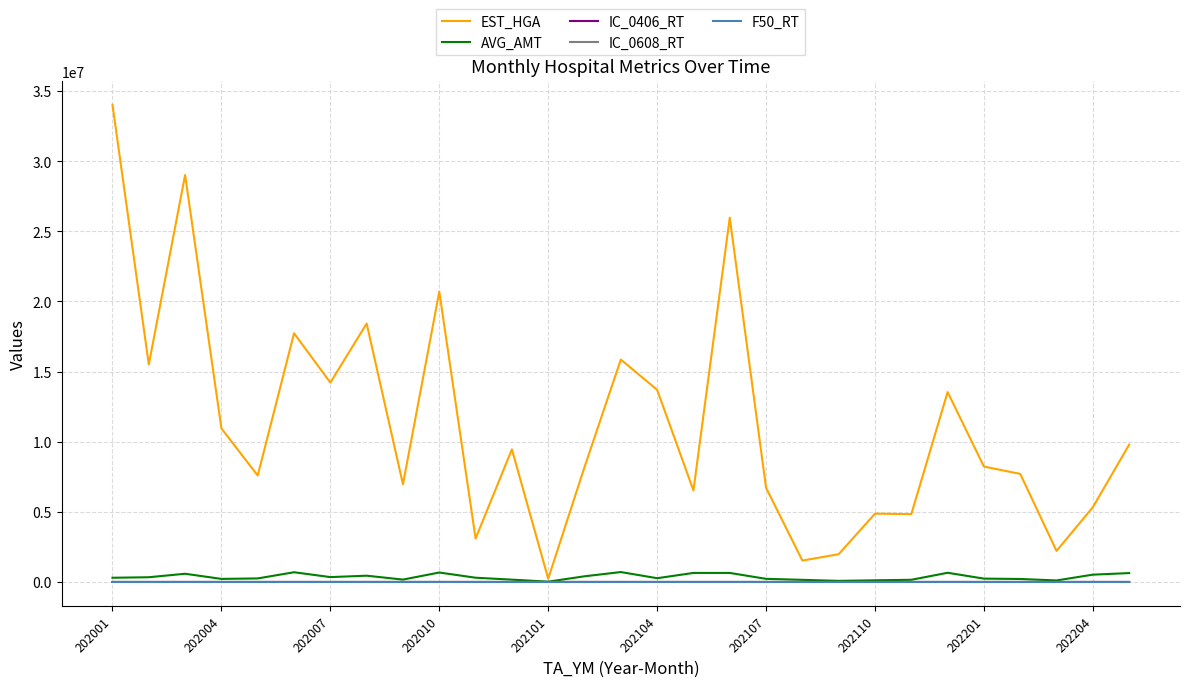

Which series has the largest total across all categories?

EST_HGA